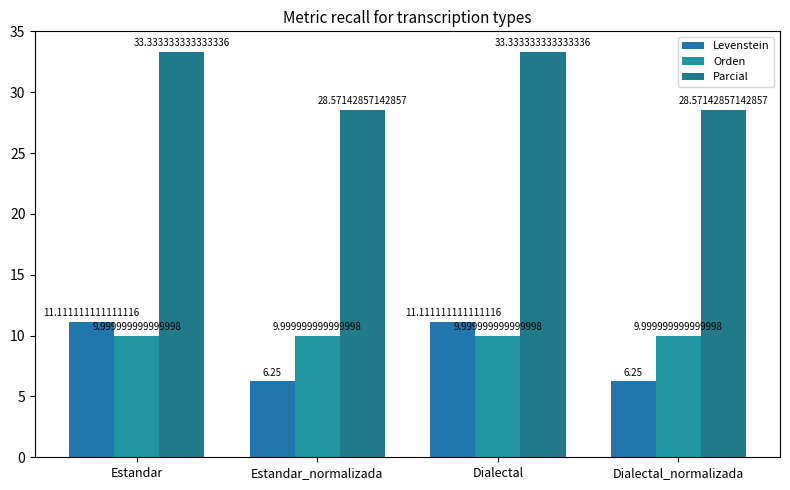

True or false: Levenstein has a value of 1.6 at Dialectal_normalizada.

False